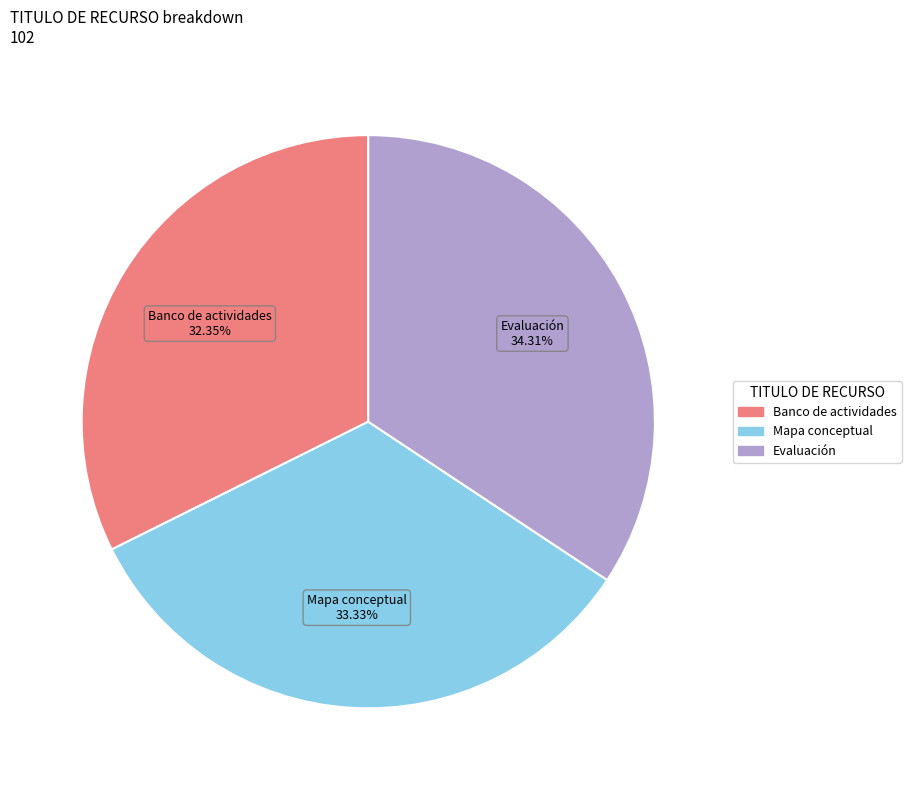

Which category has the biggest portion of the pie?

Evaluación